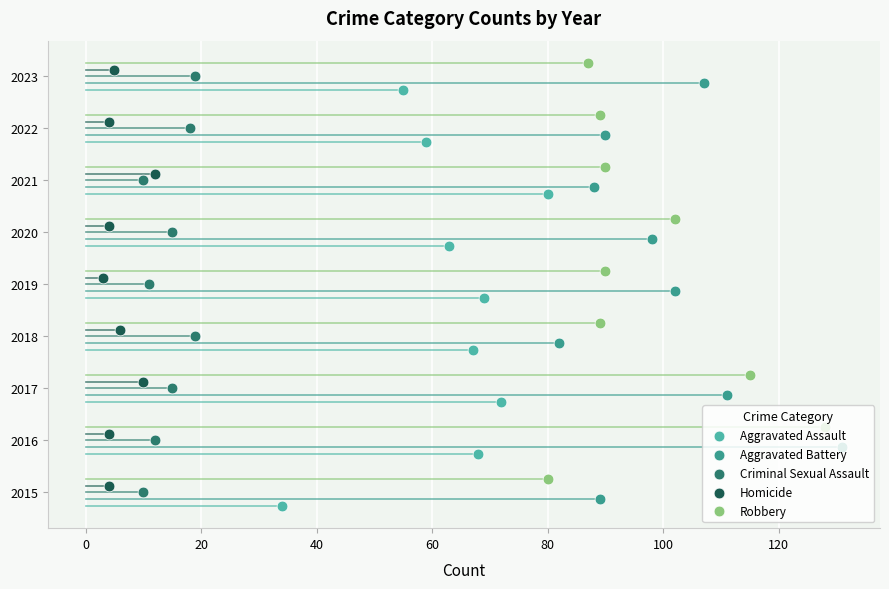

Which series contains the lowest Y value?

Aggravated Assault